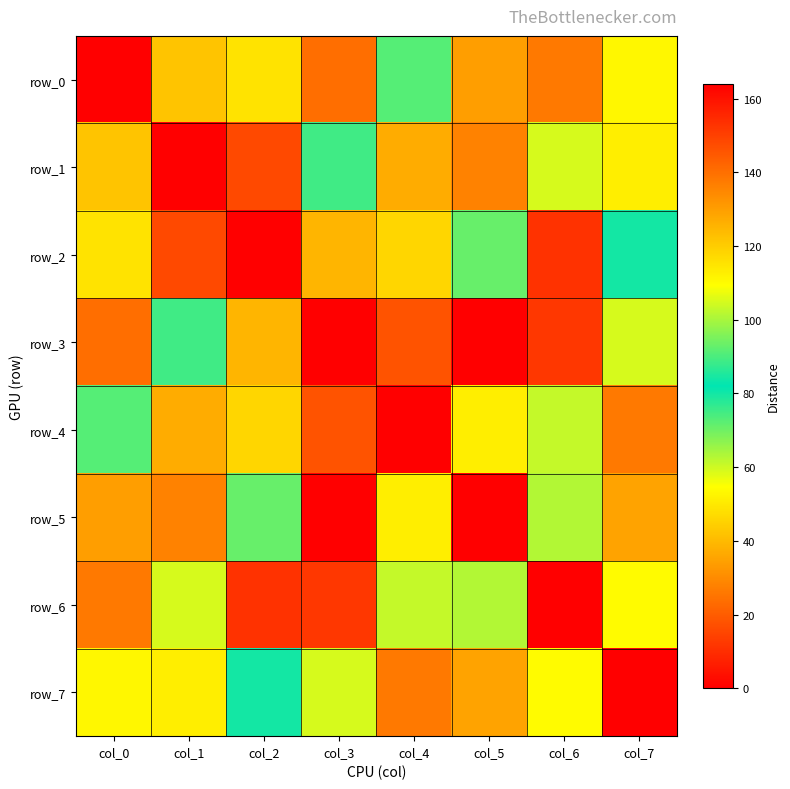

What is the average value of the row_4 series?

74